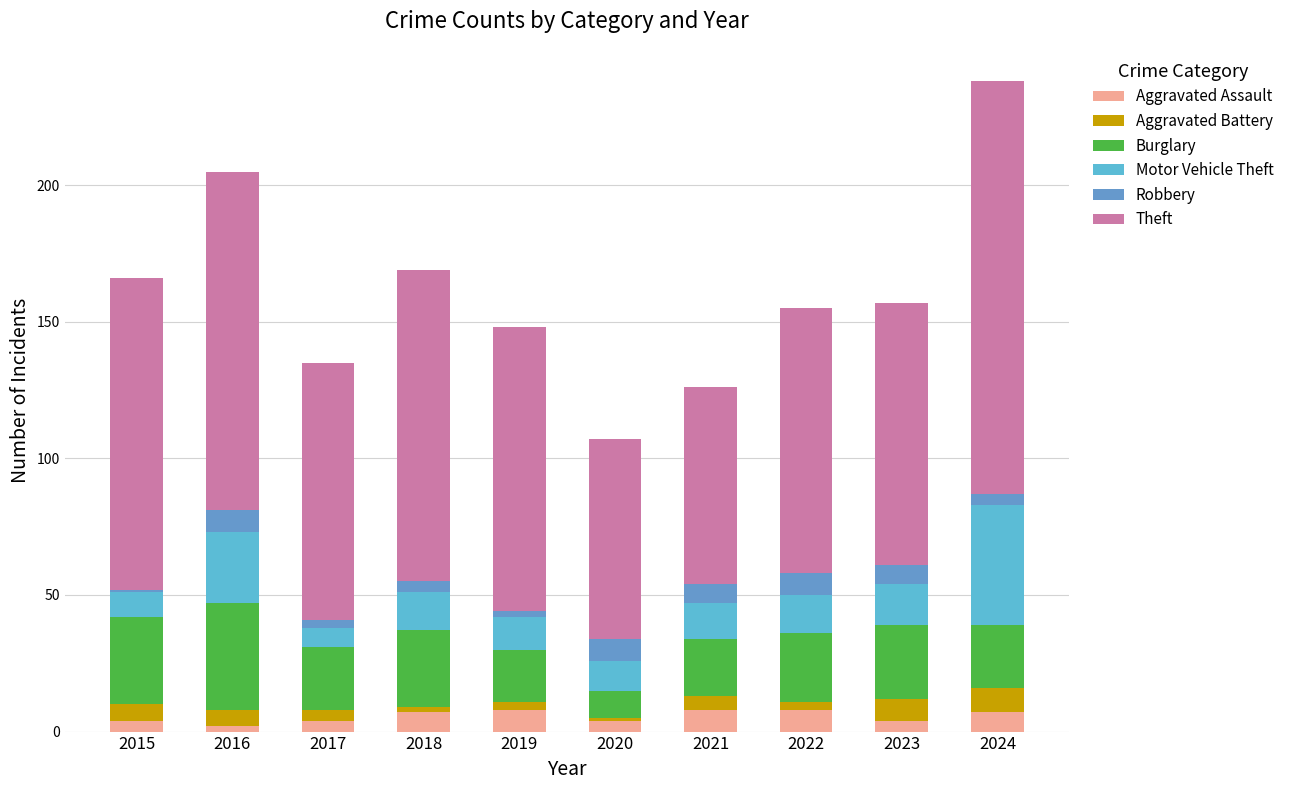

What are all the series names shown in the legend?

Aggravated Assault, Aggravated Battery, Burglary, Motor Vehicle Theft, Robbery, Theft